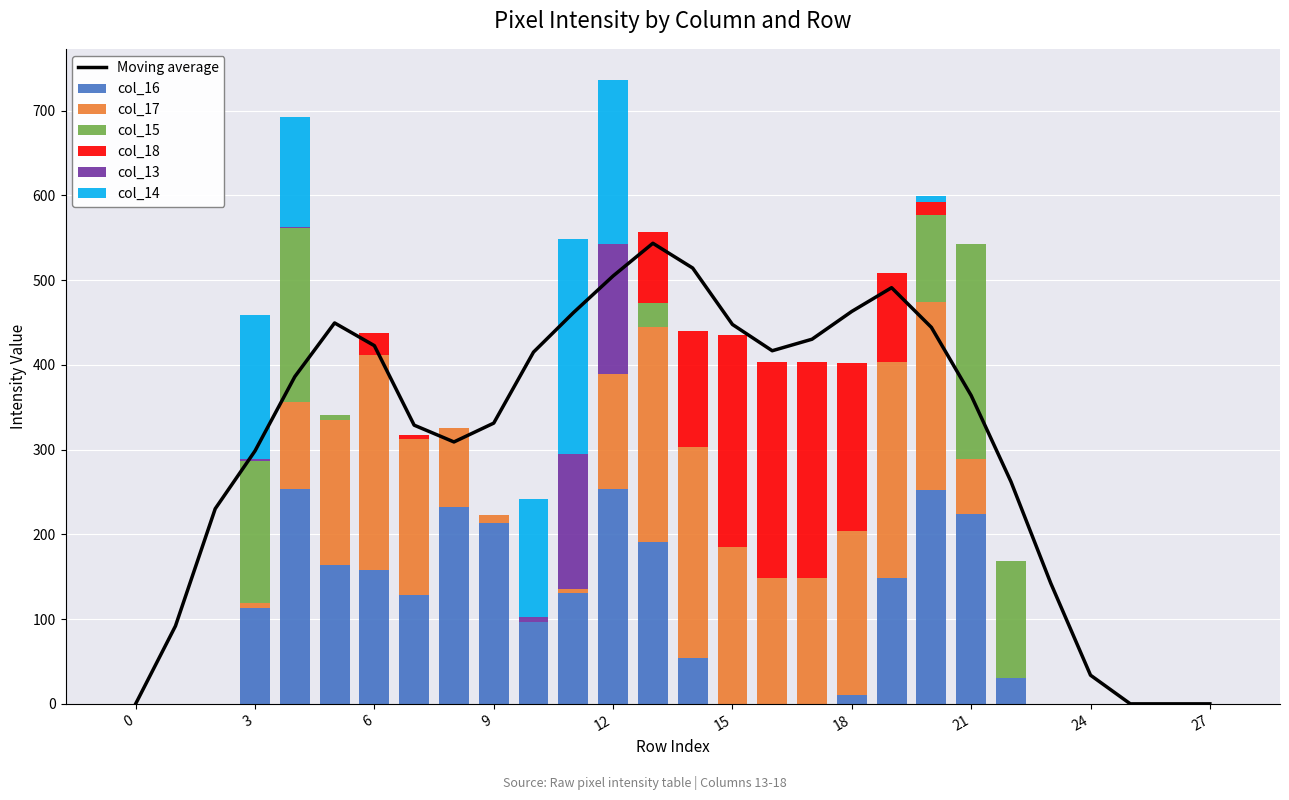

What is the difference between the second highest and minimum values in the col_16 series?

254